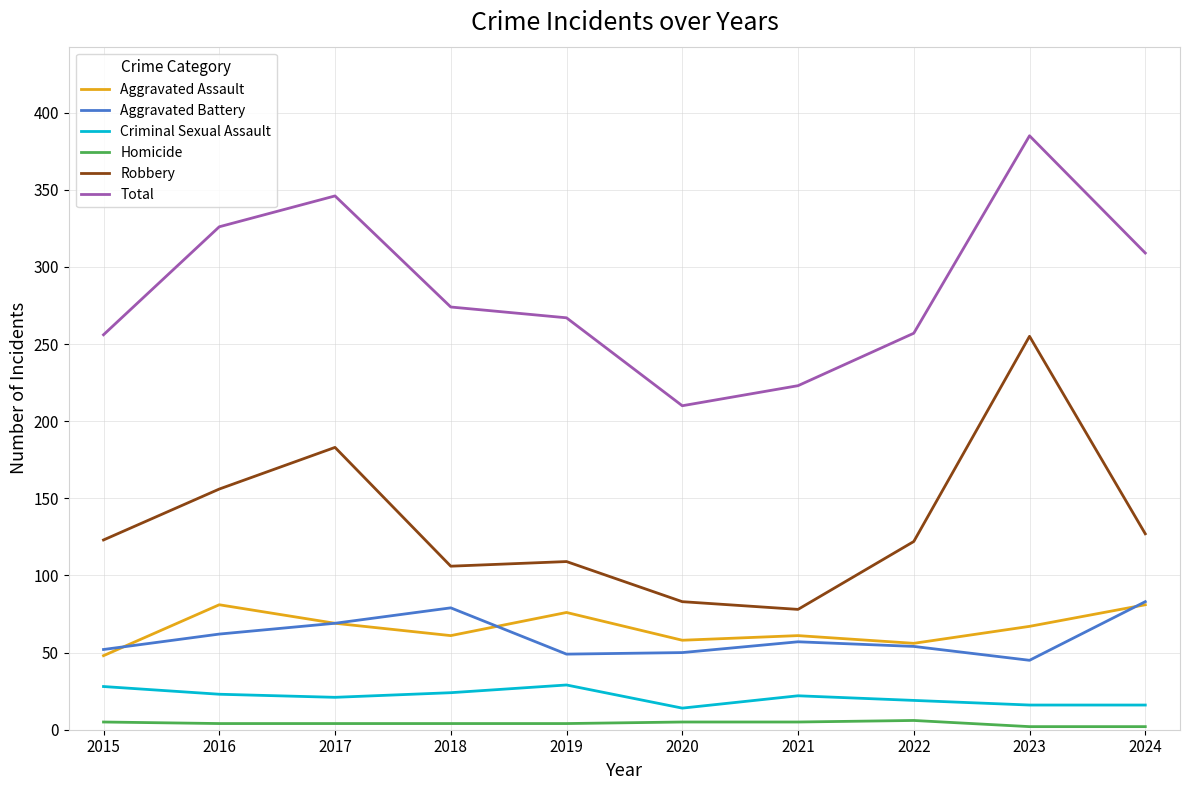

True or false: Aggravated Assault and Criminal Sexual Assault intersect in this chart.

False